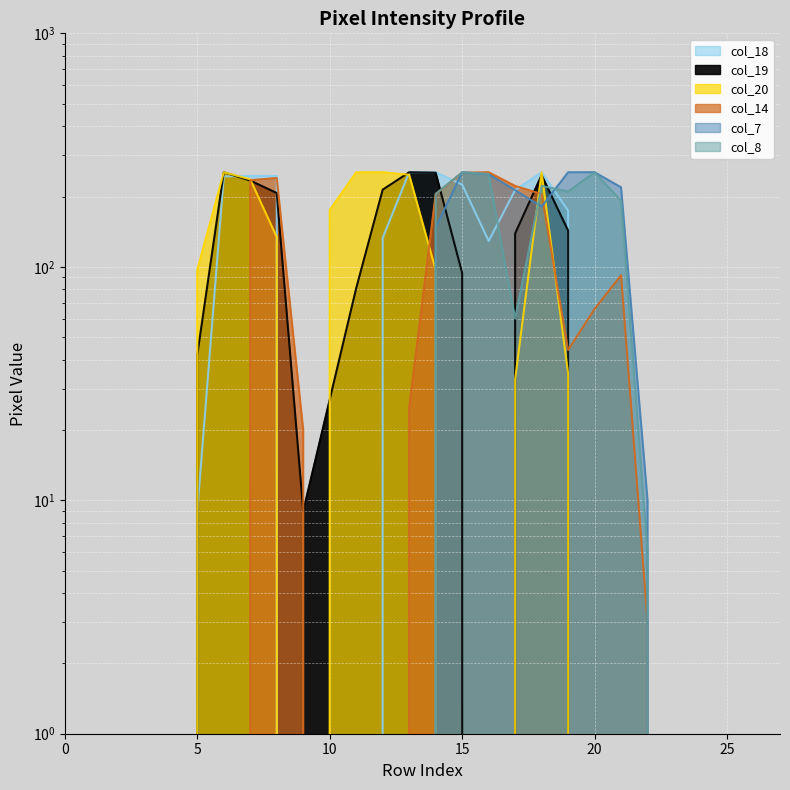

Reading left to right, transcribe all the data shown in this chart.

col_18: 0	0	0	0	0	9	244	245	245	0	0	0	133	254	254	225	129	213	254	174	0	0	0	0	0	0	0	0
col_19: 0	0	0	0	0	42	254	234	207	9	27	81	214	254	253	94	0	139	247	143	0	0	0	0	0	0	0	0
col_20: 0	0	0	0	0	97	254	237	134	0	175	254	254	248	97	0	0	33	254	35	0	0	0	0	0	0	0	0
col_14: 0	0	0	0	0	0	0	235	240	20	0	0	0	25	205	253	254	222	205	44	66	92	3	0	0	0	0	0
col_7: 0	0	0	0	0	0	0	0	0	0	0	0	0	0	147	254	249	213	181	254	254	219	10	0	0	0	0	0
col_8: 0	0	0	0	0	0	0	0	0	0	0	0	0	0	205	254	250	60	222	210	254	192	6	0	0	0	0	0